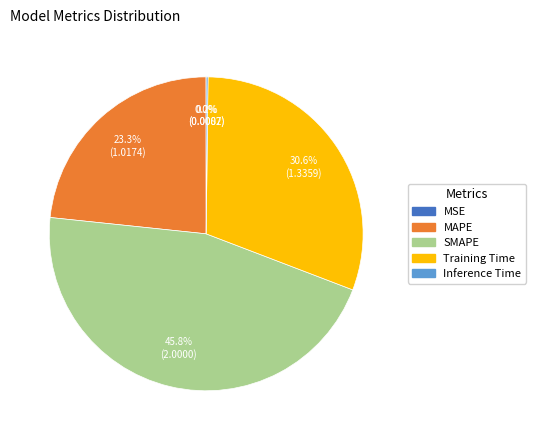

What portion of the pie excludes Training Time?

69.4%